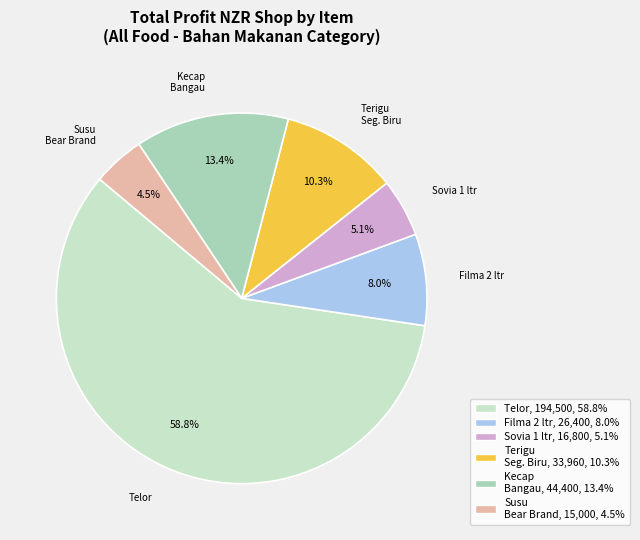

Is Telor the majority of the pie?

Yes